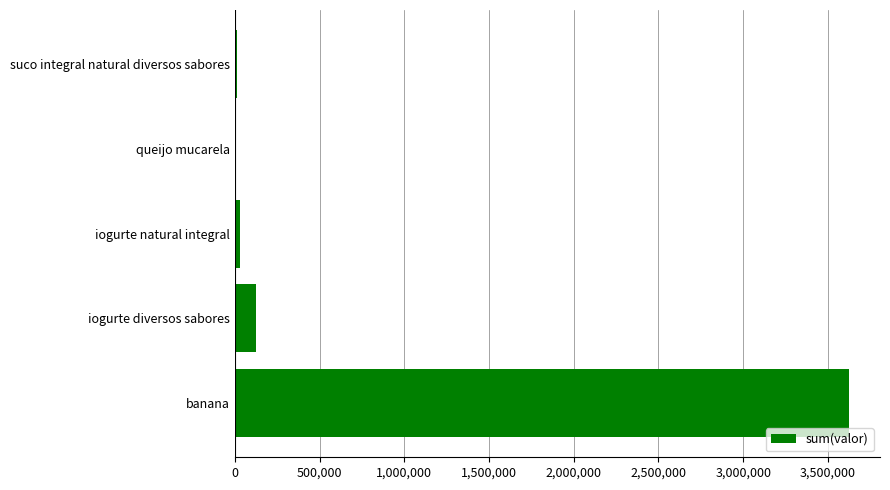

What is the sum of all values?

3793981.4